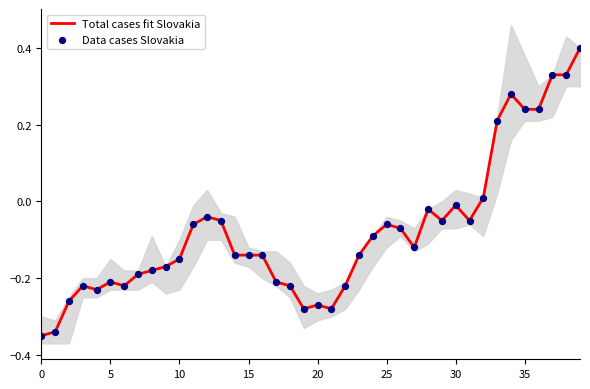

What is the total value across all series at 27?

-0.2